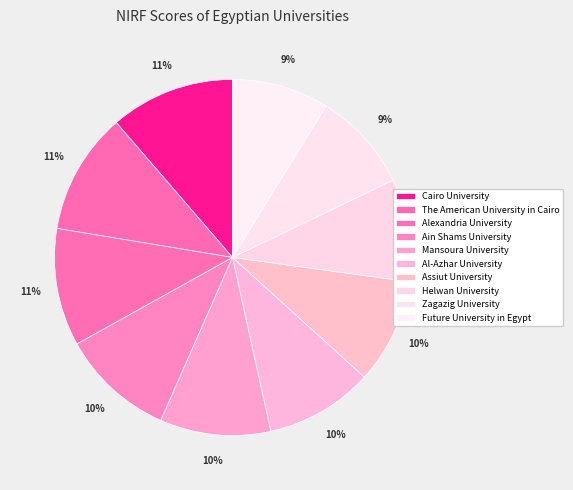

To the nearest percent, what portion does Helwan University represent?

9%